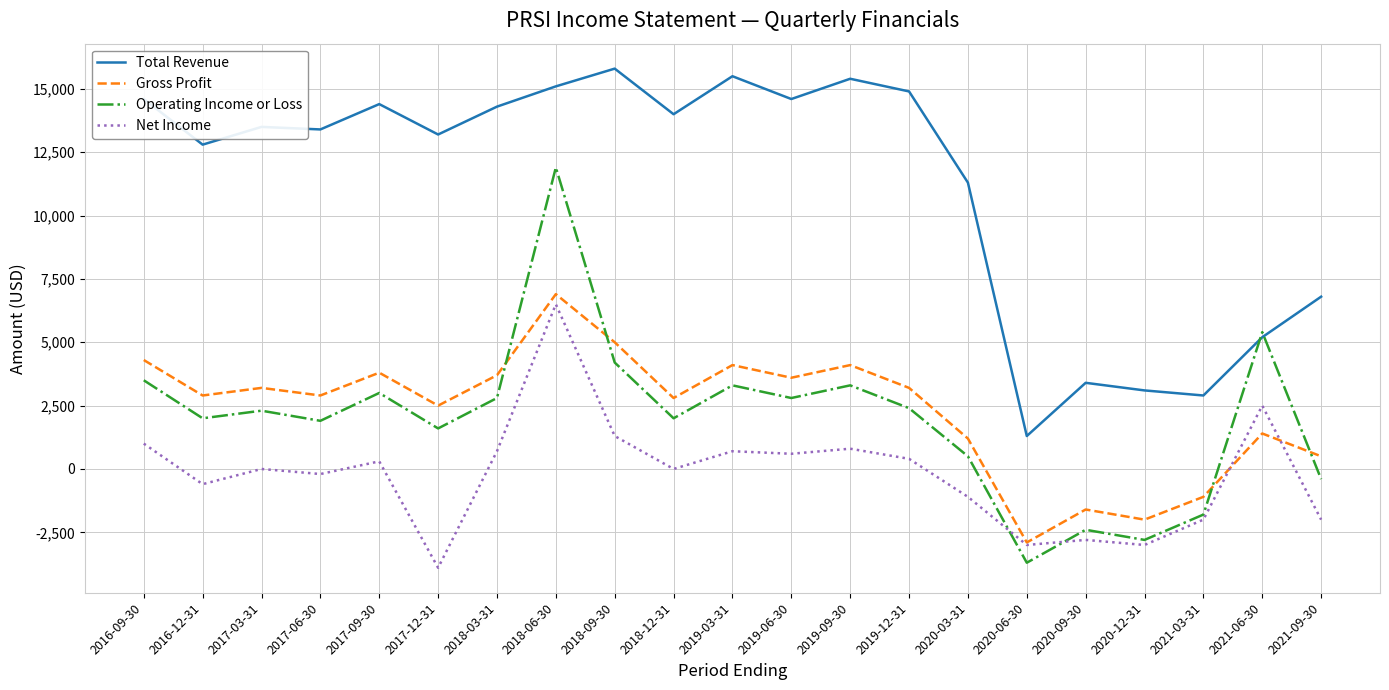

At which label is Total Revenue closest to 8550?

2021-09-30